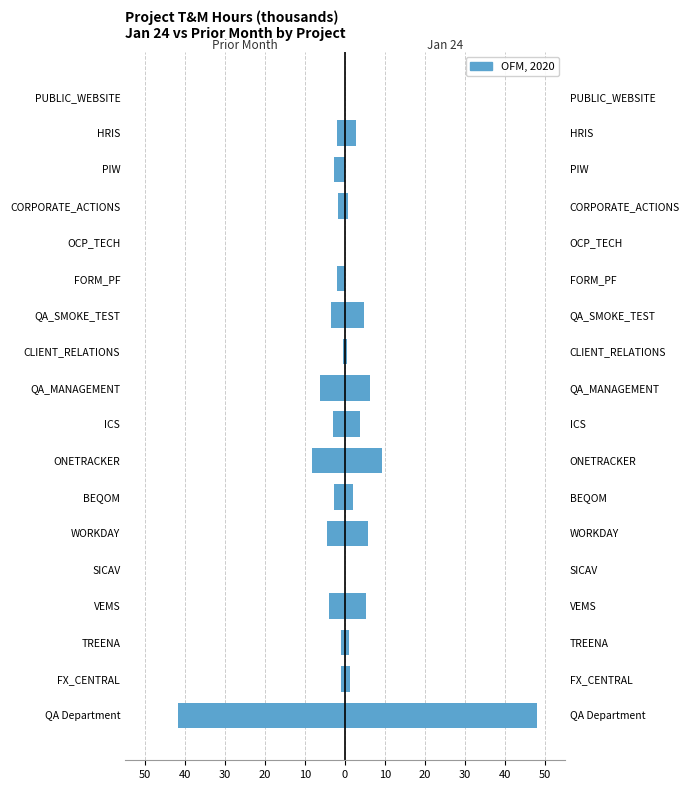

What is the smallest value displayed?

-41.9